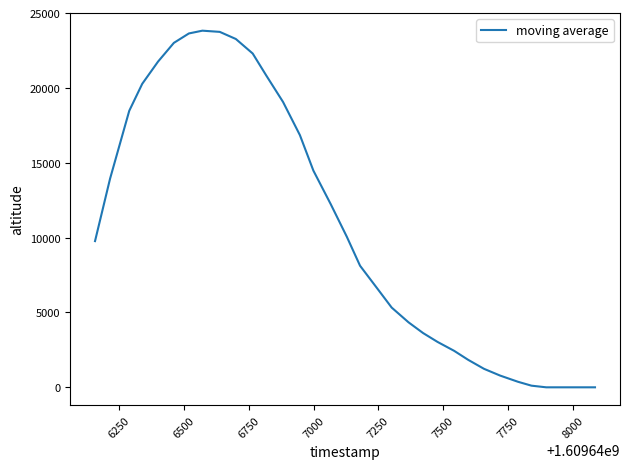

What is the difference between the maximum and minimum values?

23820